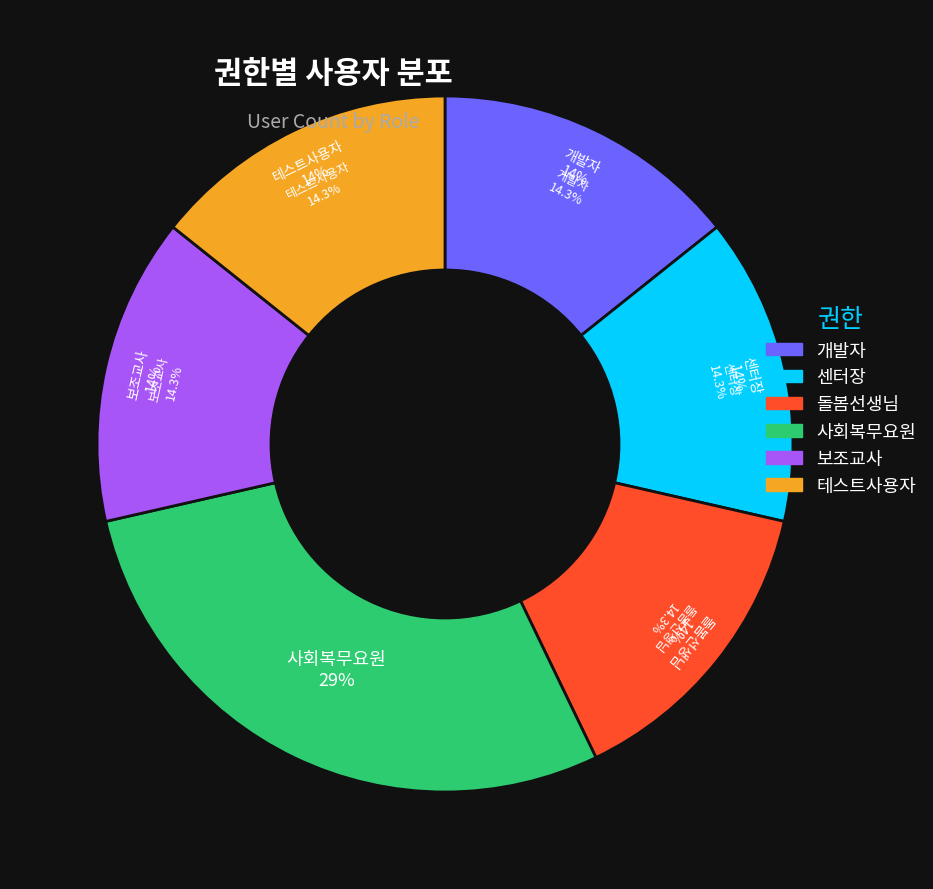

What percentage do 사회복무요원 and 테스트사용자 together represent?

42.9%